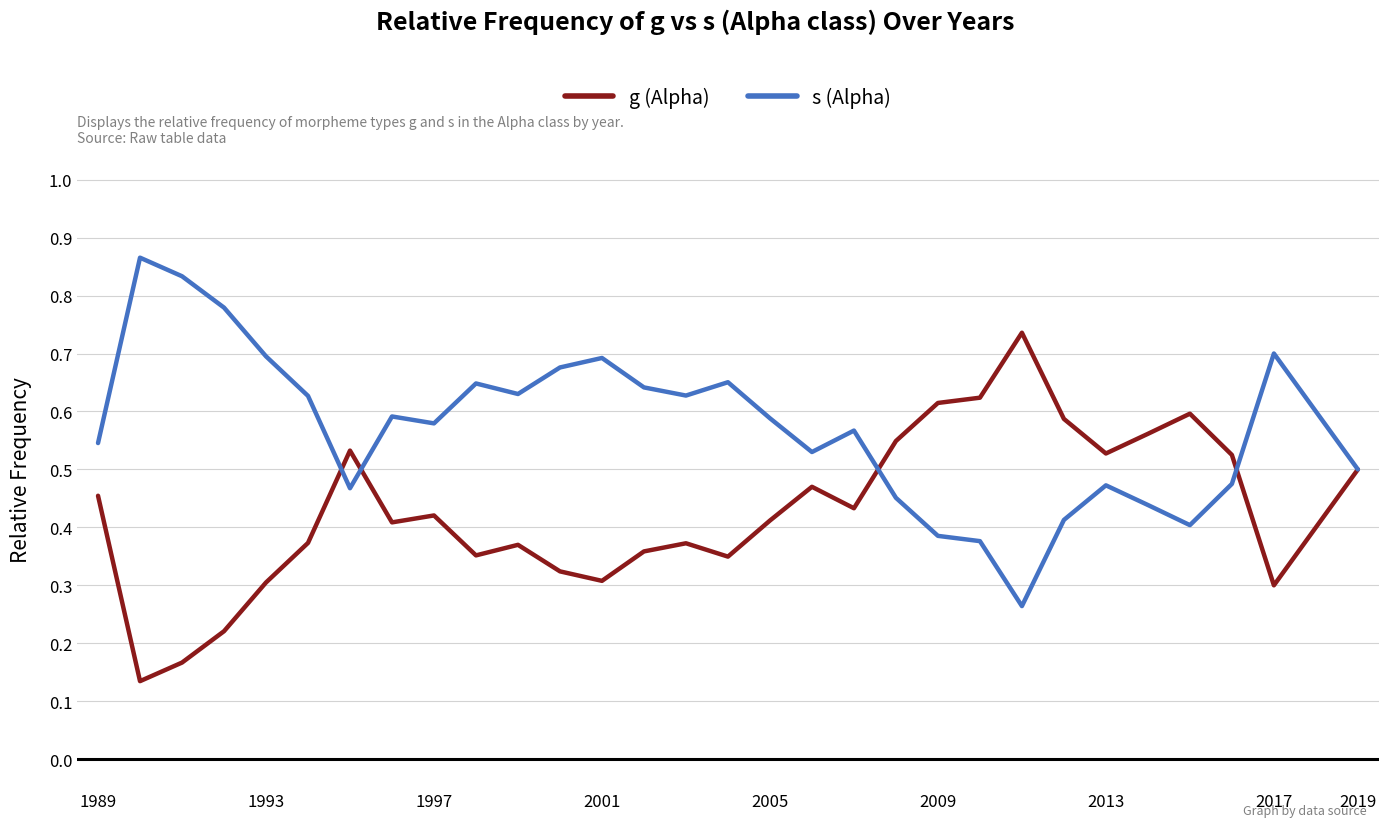

Rank the series by their average value, from lowest to highest.

g (Alpha), s (Alpha)